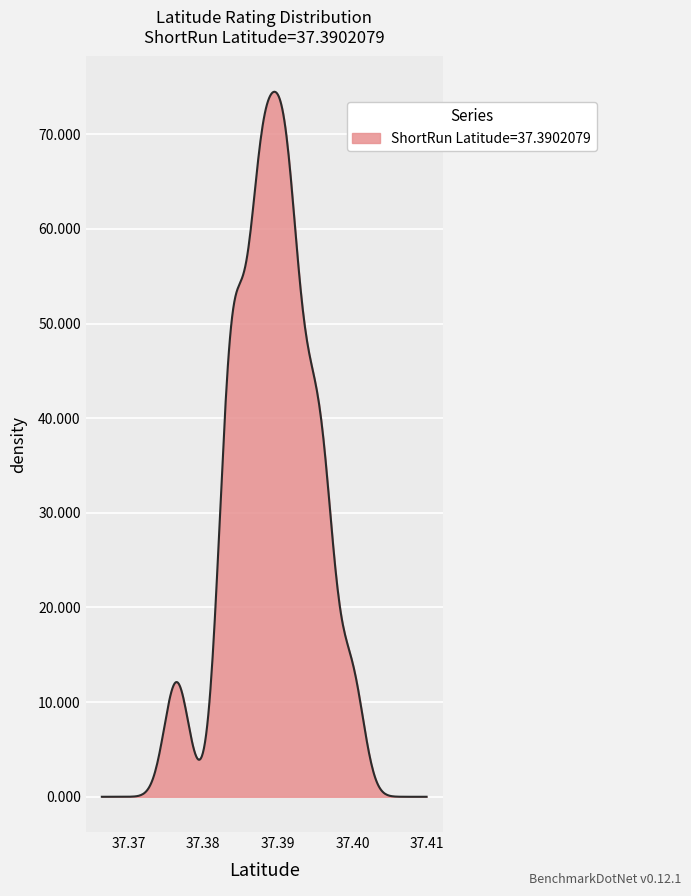

How many lines are shown in the chart?

1